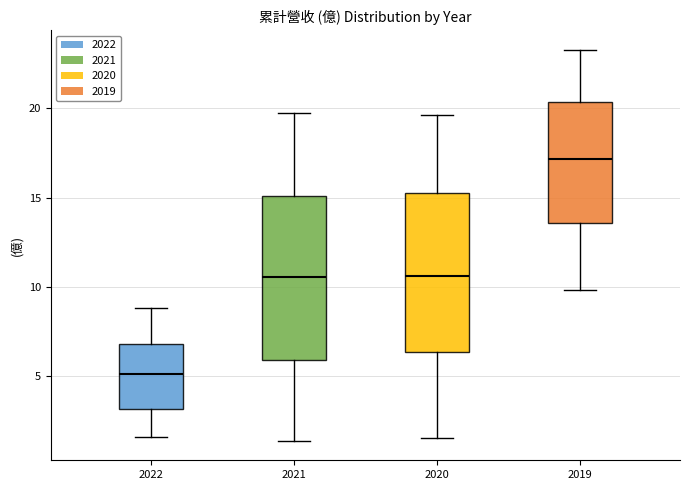

Reading left to right, transcribe this box plot: for each box, give where its median line is, the range the box spans, and where its two whiskers end, as read against the y-axis. The values are not printed on the chart, so give them approximately, as read against the axis.

2022: median 5.0, box 3.0 to 7.0, whiskers 1.5 to 9.0
2021: median 10.5, box 6.0 to 15.0, whiskers 1.5 to 19.5
2020: median 10.5, box 6.5 to 15.5, whiskers 1.5 to 19.5
2019: median 17.0, box 13.5 to 20.5, whiskers 10.0 to 23.5